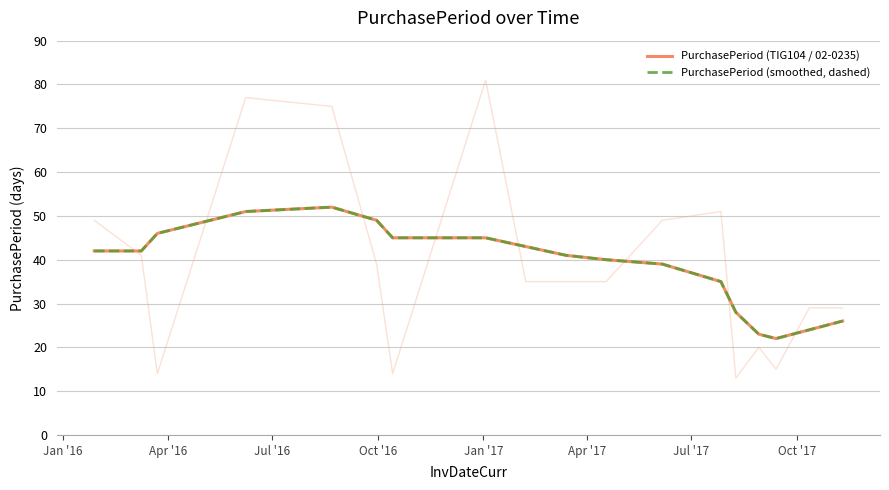

Reading left to right, transcribe all the data shown in this chart.

PurchasePeriod (TIG104 / 02-0235): 42	42	46	51	52	49	45	45	43	41	40	39	35	28	23	22	24	26
PurchasePeriod (smoothed, dashed): 42	42	46	51	52	49	45	45	43	41	40	39	35	28	23	22	24	26